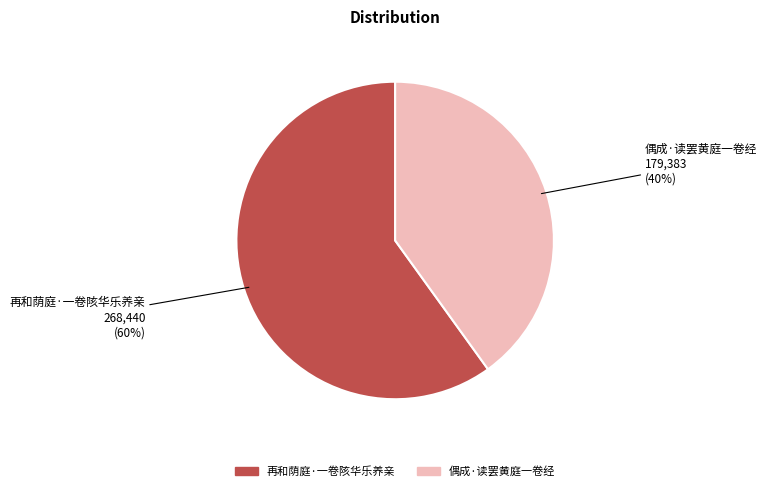

Which category has the biggest portion of the pie?

再和荫庭·一卷陔华乐养亲